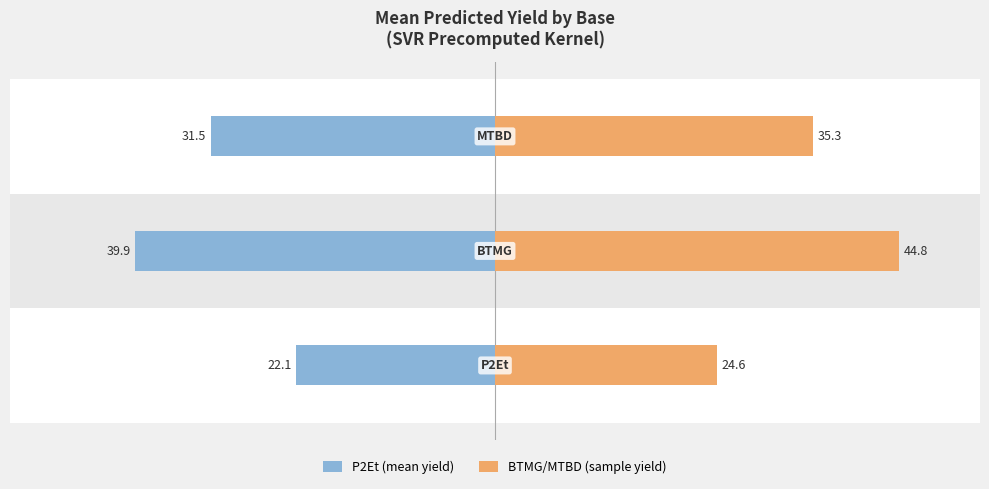

Reading left to right, transcribe all the data shown in this chart.

P2Et (mean yield): −60=-22.1	−40=-39.9	−20=-31.5
BTMG/MTBD (sample yield): −60=24.6	−40=44.8	−20=35.3